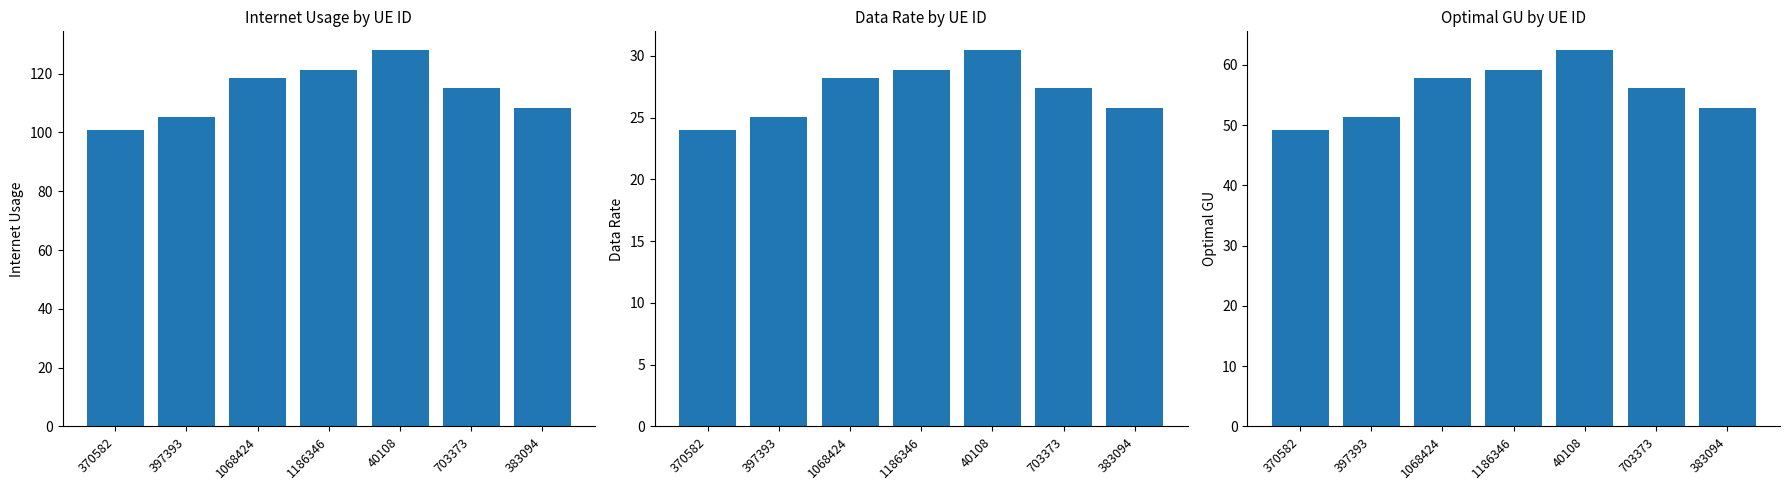

What is the difference between the highest and lowest values at 703373?

87.6